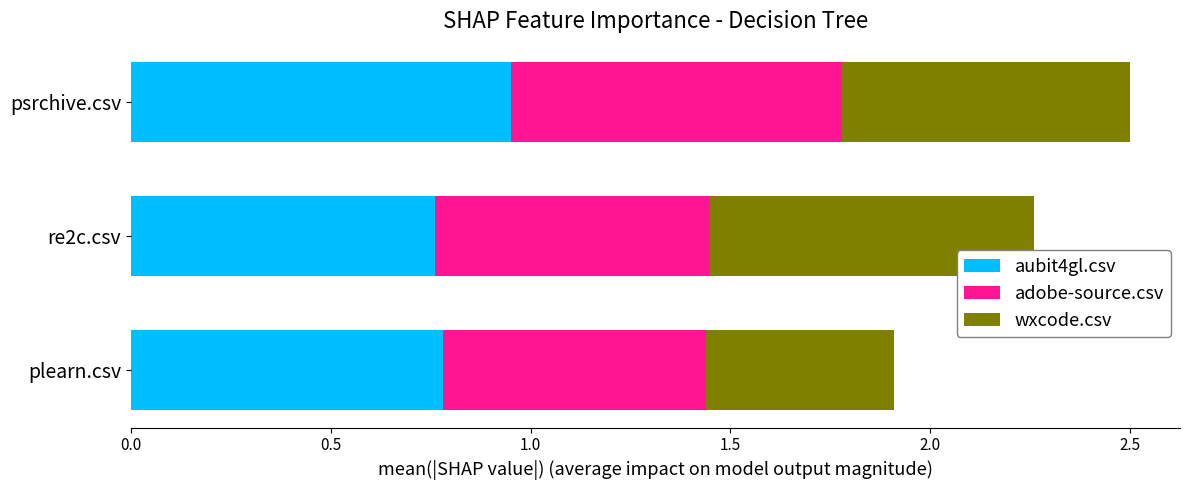

Is it true that aubit4gl.csv equals 0.2 at re2c.csv?

False